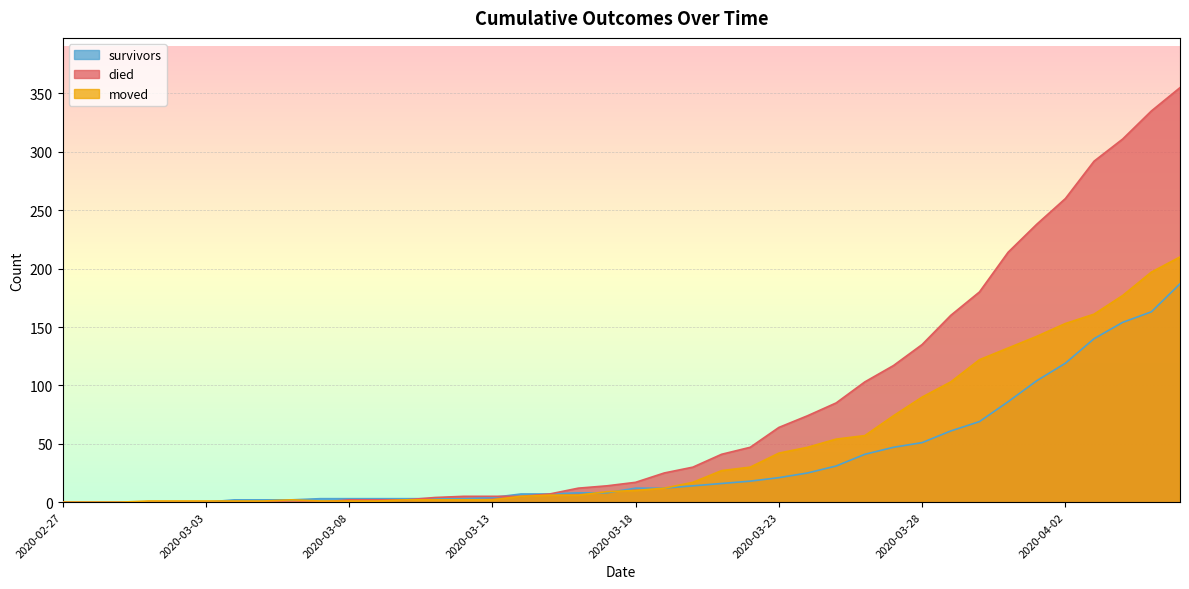

What is the difference between the maximum and minimum values in the survivors series?

187